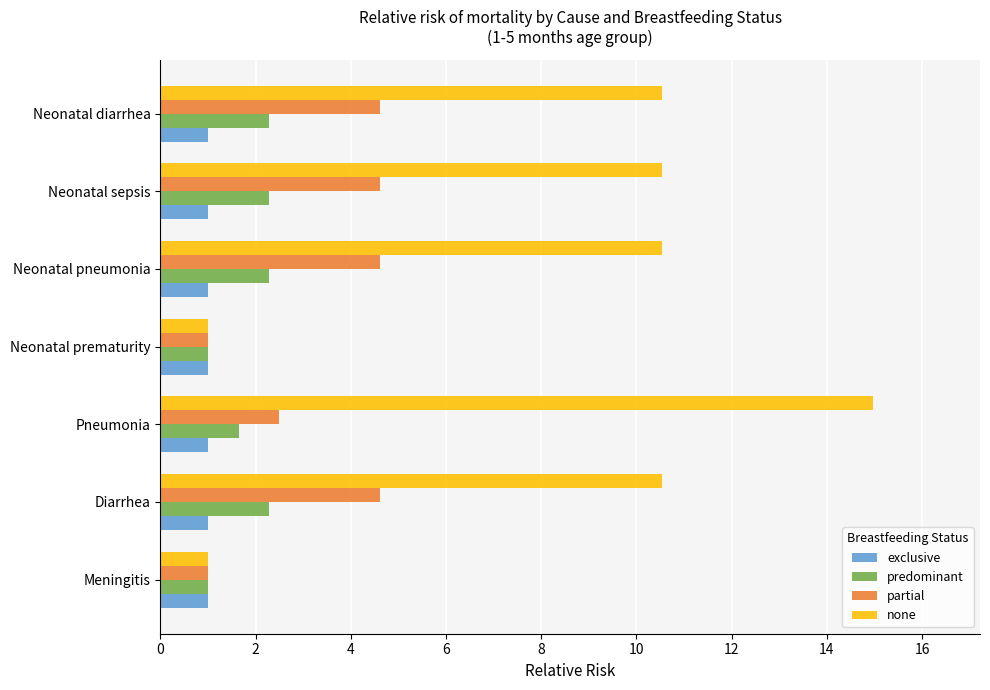

What is the difference between the second highest and minimum values in the none series?

9.5